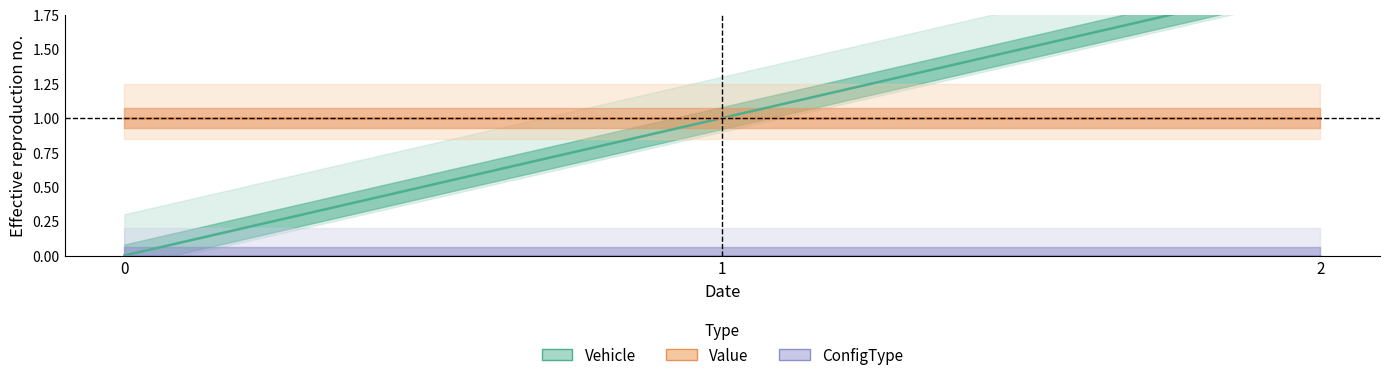

What is the highest value of the Vehicle series?

2